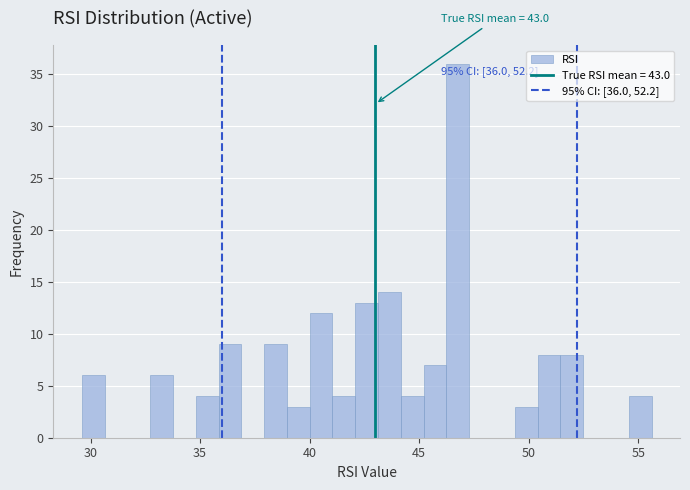

Around what value on the x-axis is the tallest bar? Give the approximate position of its centre, as read against the axis.

47.0